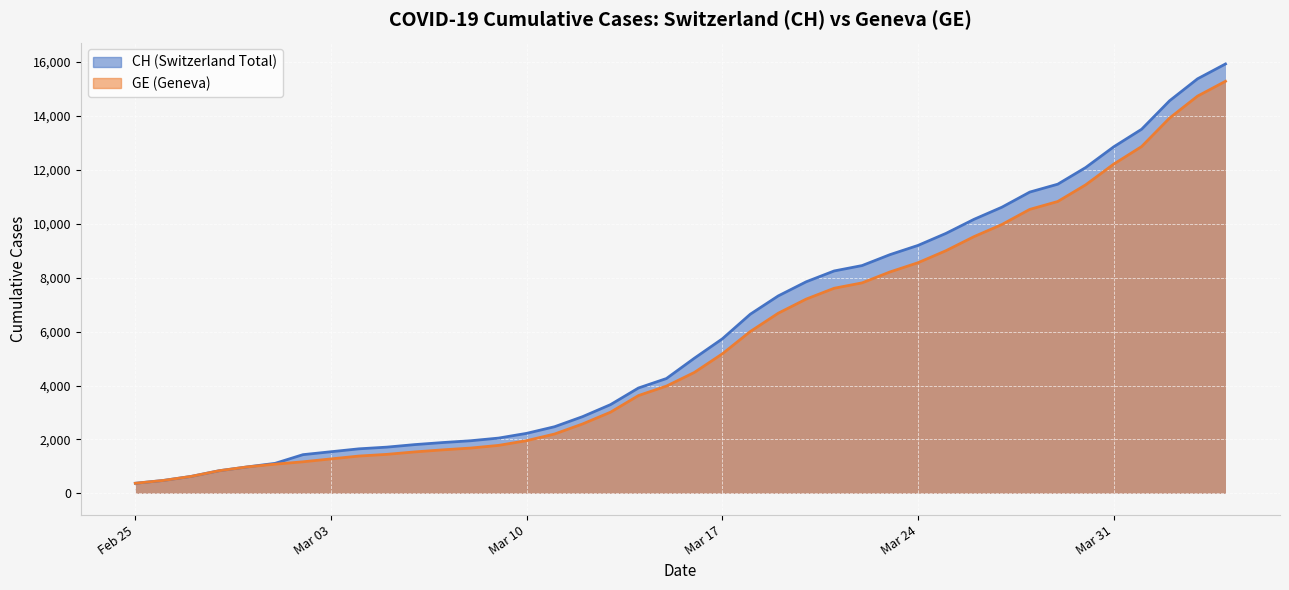

What is the sum of all GE values?

225656